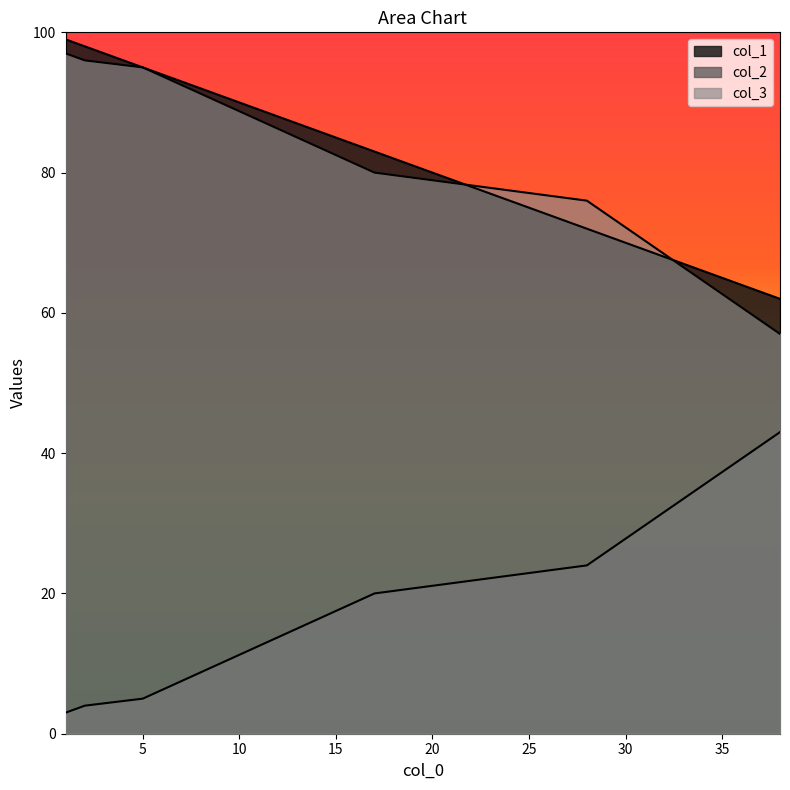

Does the chart display data point markers on the line(s)?

No